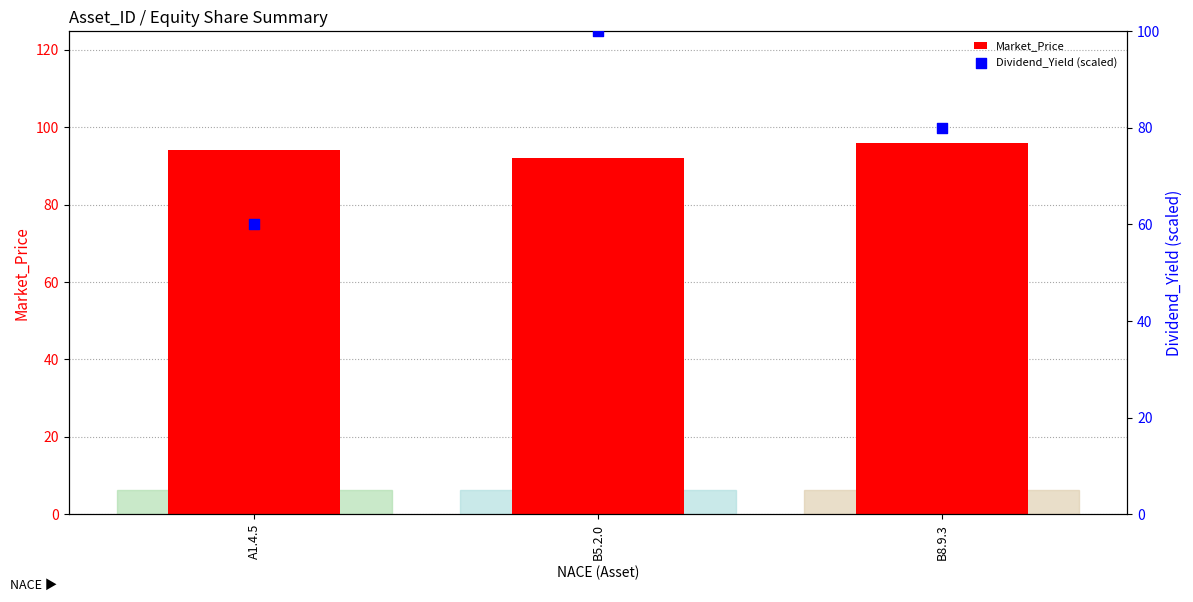

What is the total value across all series at B8.9.3?

176